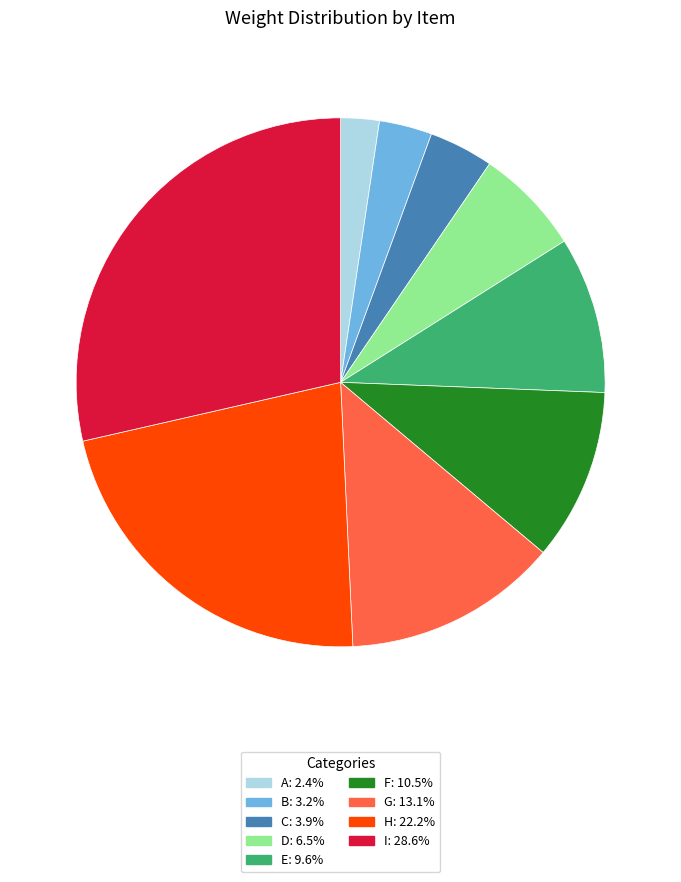

How many segments does this pie chart have?

9